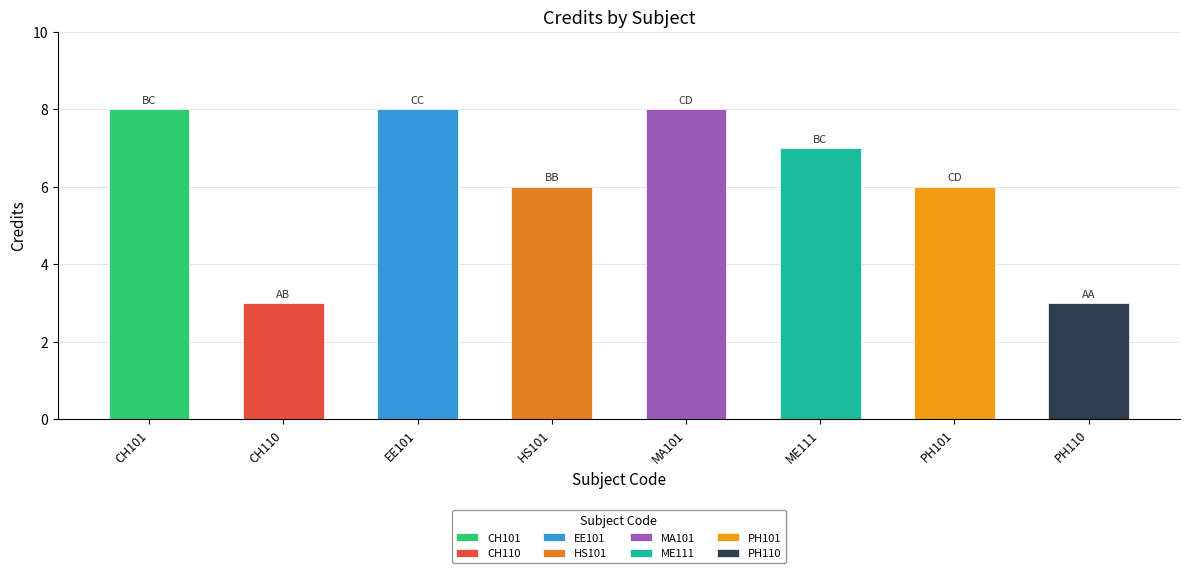

Are the bars horizontal?

No